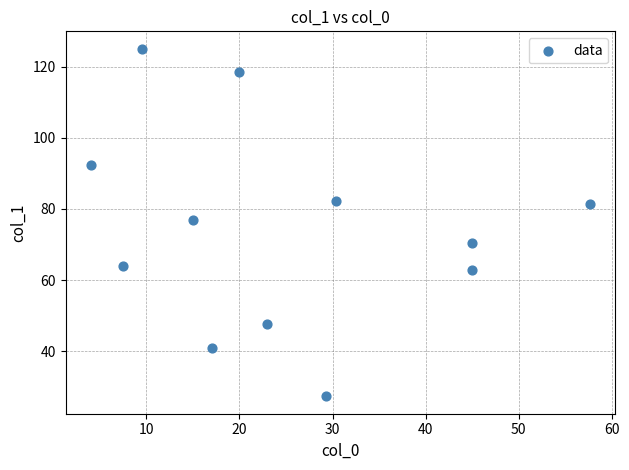

What is the average Y value?

74.1